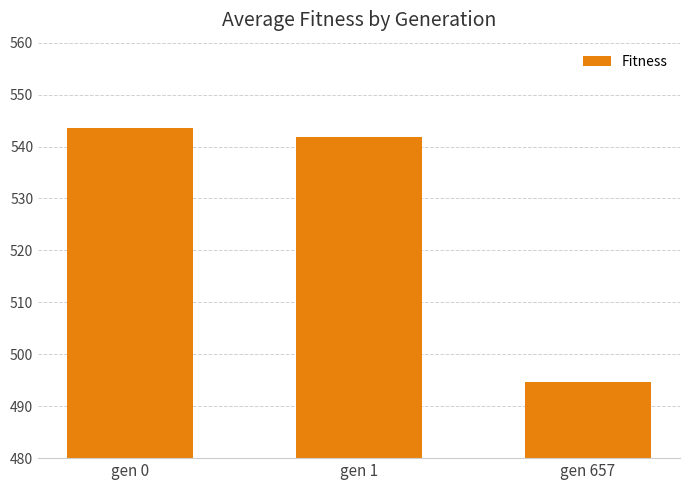

Does the chart contain any negative values?

No